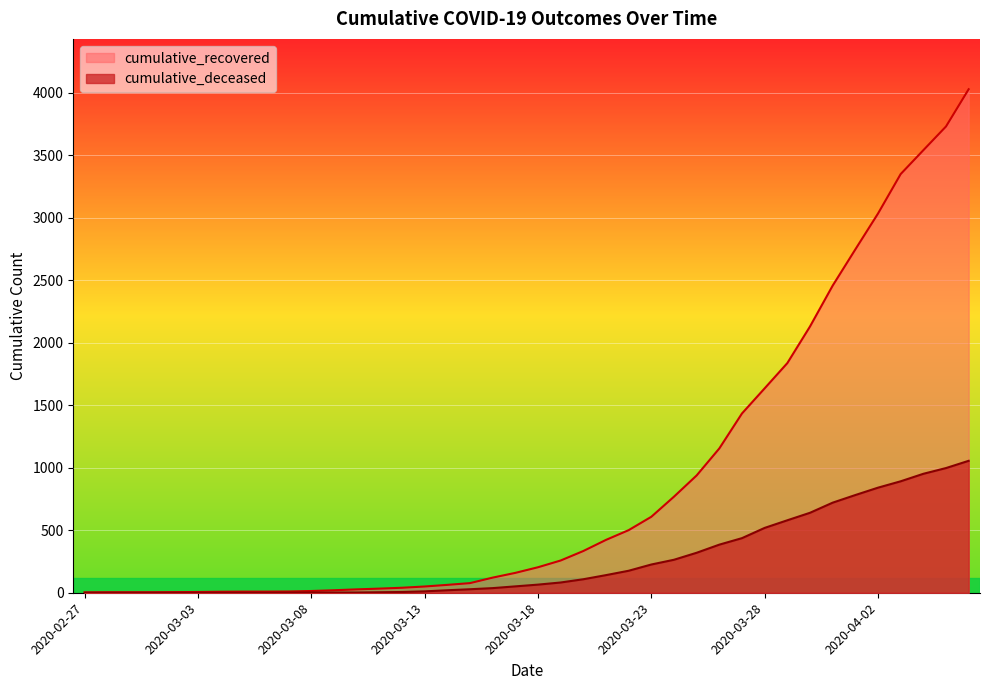

True or false: cumulative_recovered and cumulative_deceased cross at least once.

False